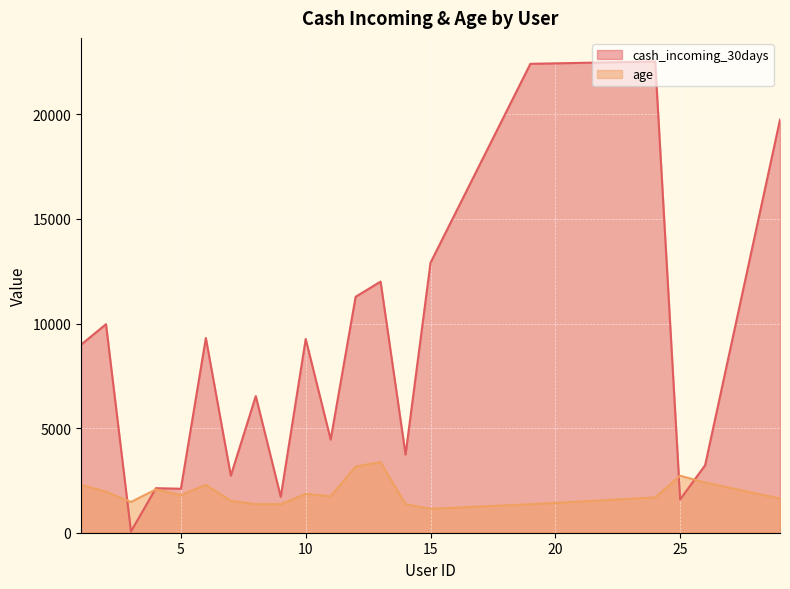

Reading right to left, list all the values displayed in this chart.

cash_incoming_30days: 29=19743.8	26=3226.4	25=1593.0	24=22526.5	19=22413.3	15=12906.8	14=3735.6	13=12004.1	12=11278.3	11=4450.9	10=9260.7	9=1716.0	8=6530.6	7=2726.1	6=9305.9	5=2102.5	4=2129.0	3=59.0	2=9968.1	1=8988.1
age: 29=1635.0	26=2398.0	25=2725.0	24=1689.5	19=1362.5	15=1144.5	14=1362.5	13=3379.0	12=3161.0	11=1744.0	10=1853.0	9=1362.5	8=1362.5	7=1526.0	6=2289.0	5=1798.5	4=2071.0	3=1471.5	2=1962.0	1=2289.0